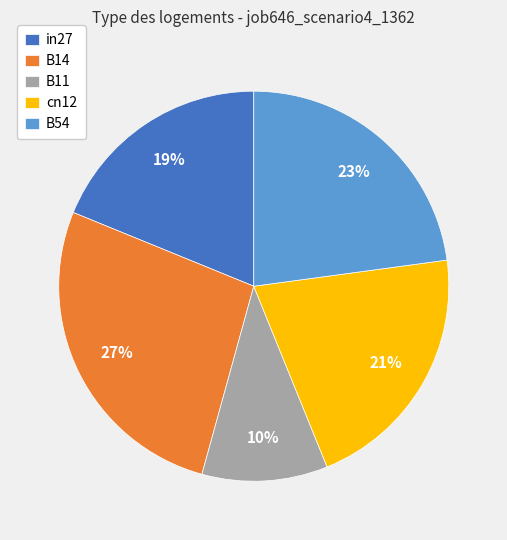

The cn12 slice represents 15% of the pie. True or false?

False